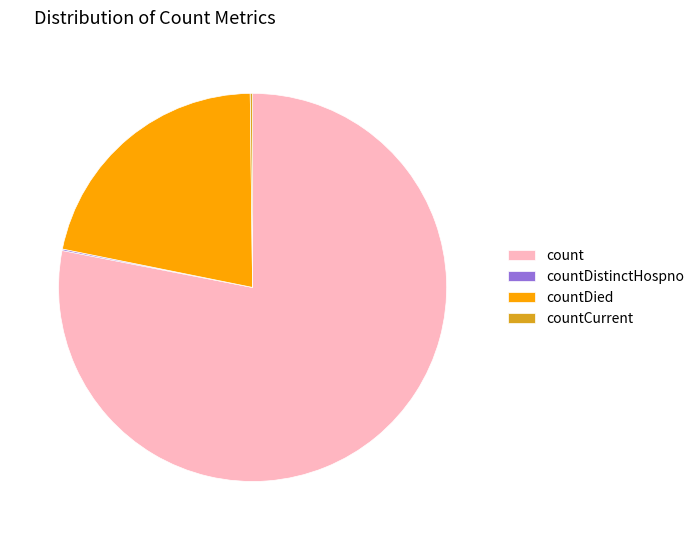

Do count and countDied together represent more than half of the pie?

Yes